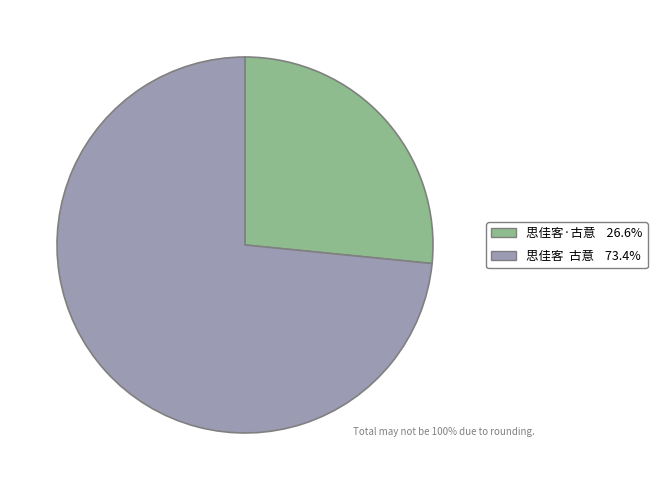

Is the sum of 思佳客·古意 26.6% and 思佳客 古意 73.4% greater than half?

Yes